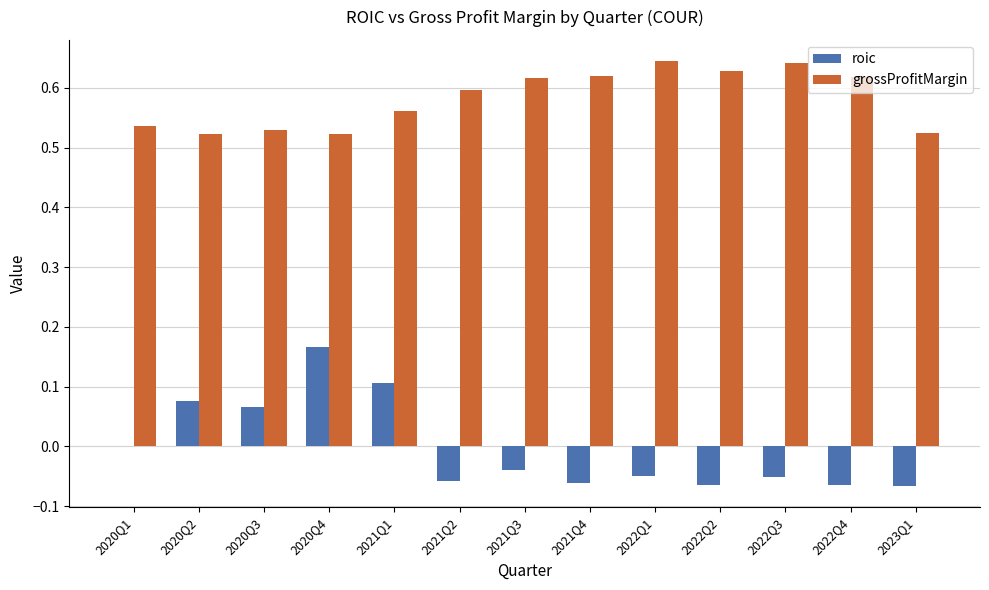

Which series has the largest range (max minus min)?

roic